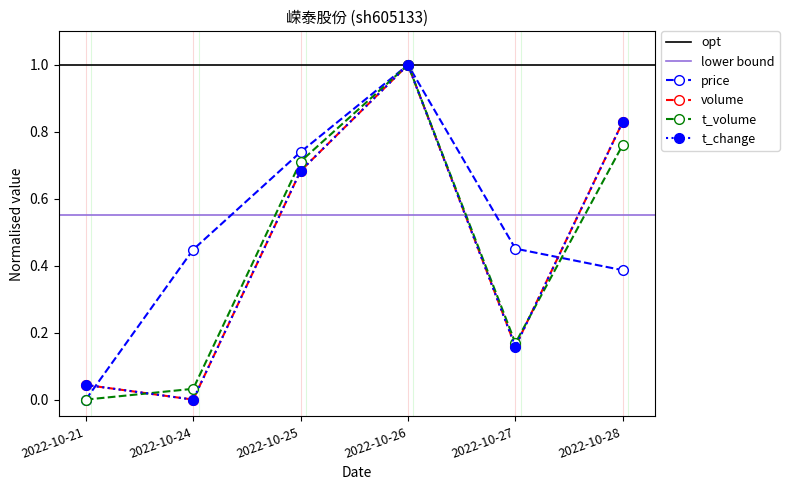

True or false: price and t_volume cross at least once.

True